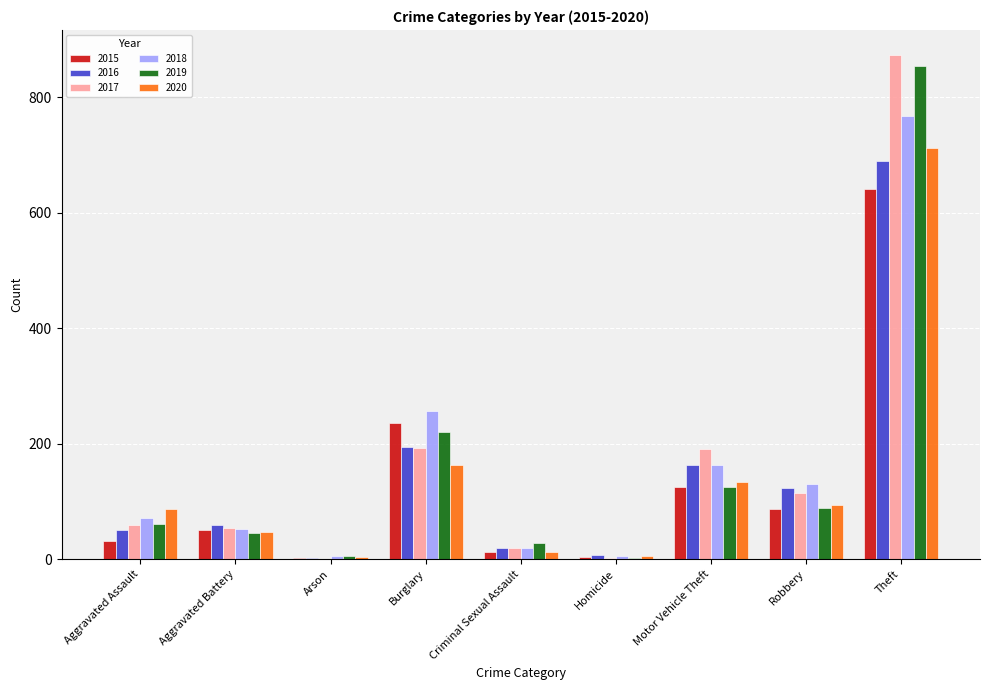

Is the value of 2020 at Aggravated Assault greater than the value of 2015 at Arson?

Yes